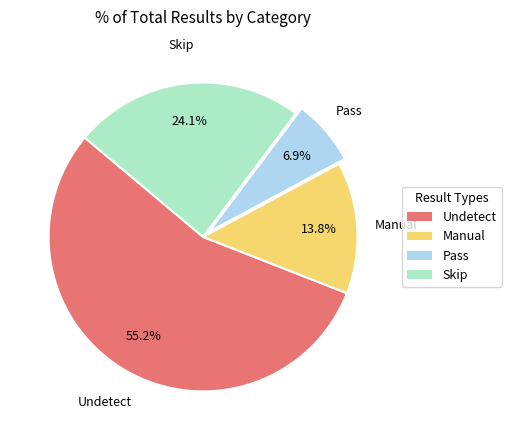

Rank the categories by value from lowest to highest.

Pass, Manual, Skip, Undetect